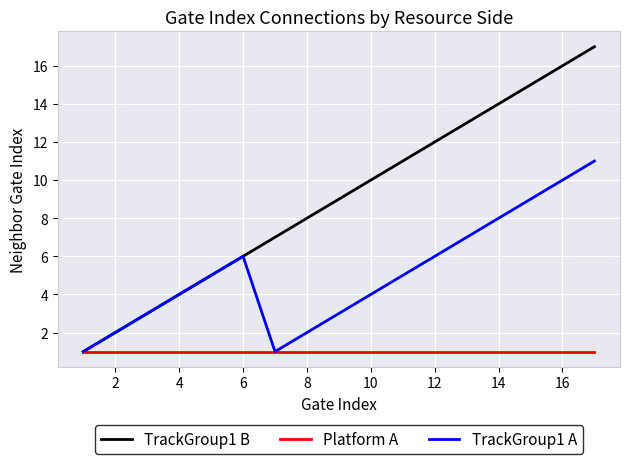

Reading left to right, what are all the values shown in this chart?

TrackGroup1 B: 1	2	3	4	5	6	7	8	9	10	11	12	13	14	15	16	17
Platform A: 1	1	1	1	1	1	1	1	1	1	1	1	1	1	1	1	1
TrackGroup1 A: 1	2	3	4	5	6	1	2	3	4	5	6	7	8	9	10	11